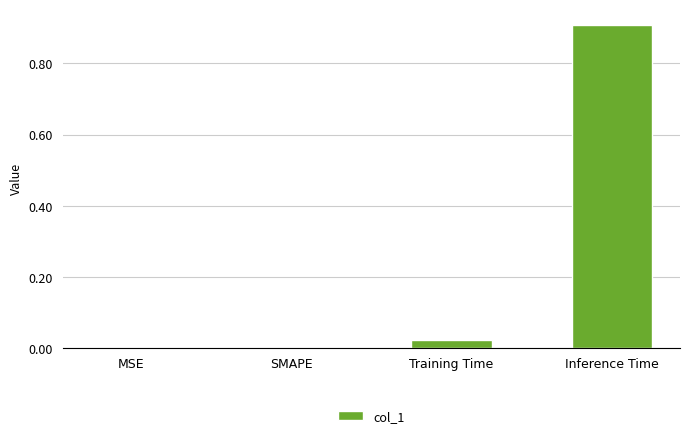

Is it true that the value at SMAPE is 0.0?

True